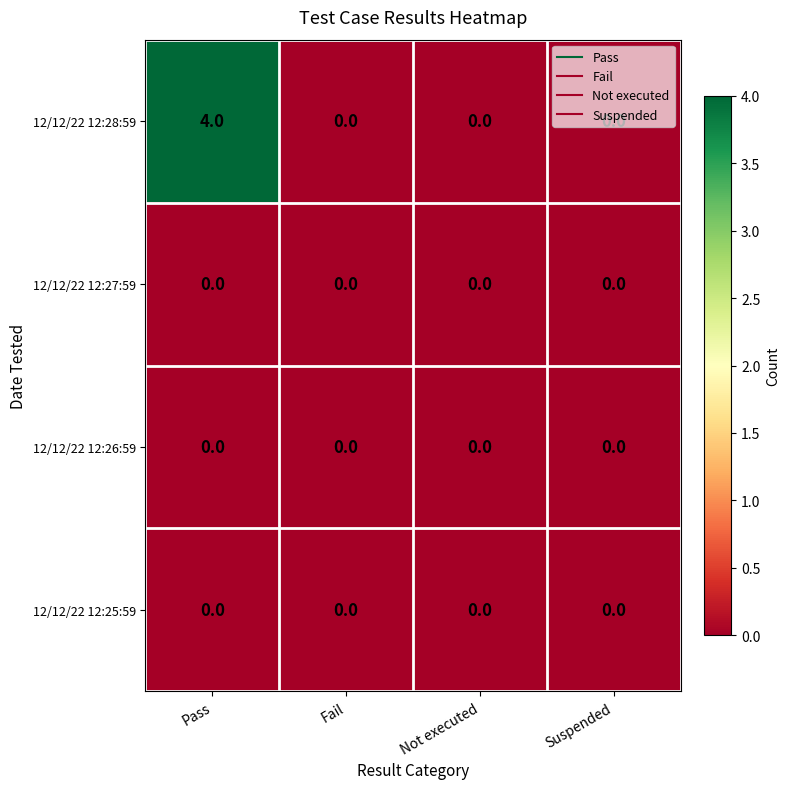

What is the maximum value shown in the chart?

4